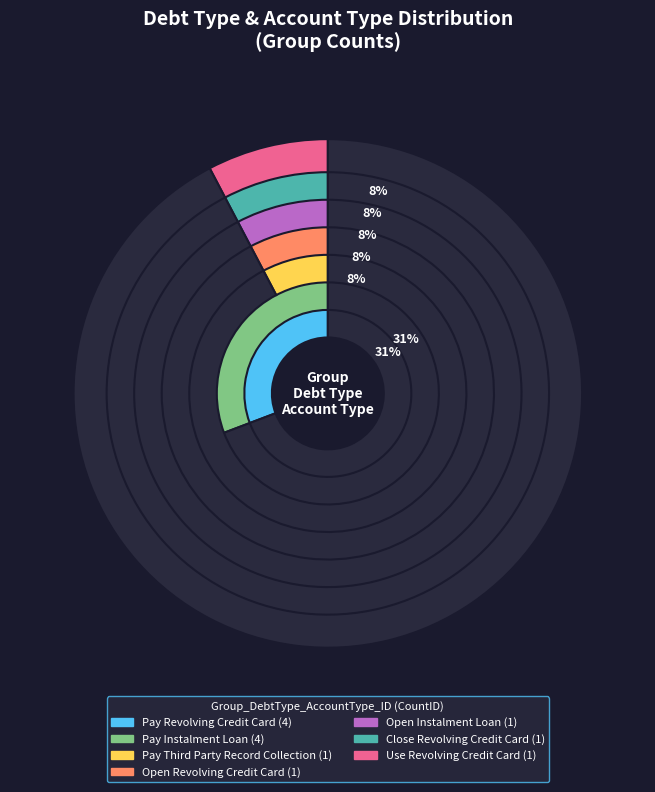

Does Pay Instalment Loan represent more than half of the total?

No